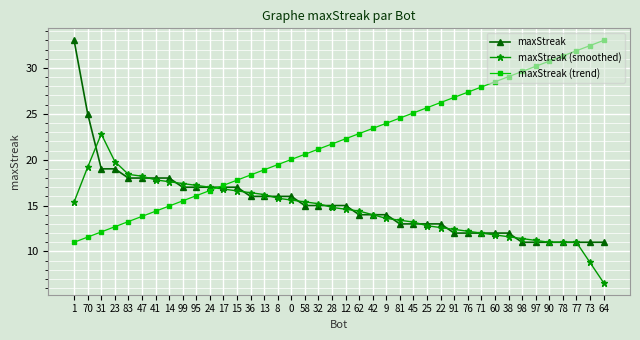

At which category does maxStreak (smoothed) reach its first local peak?

31